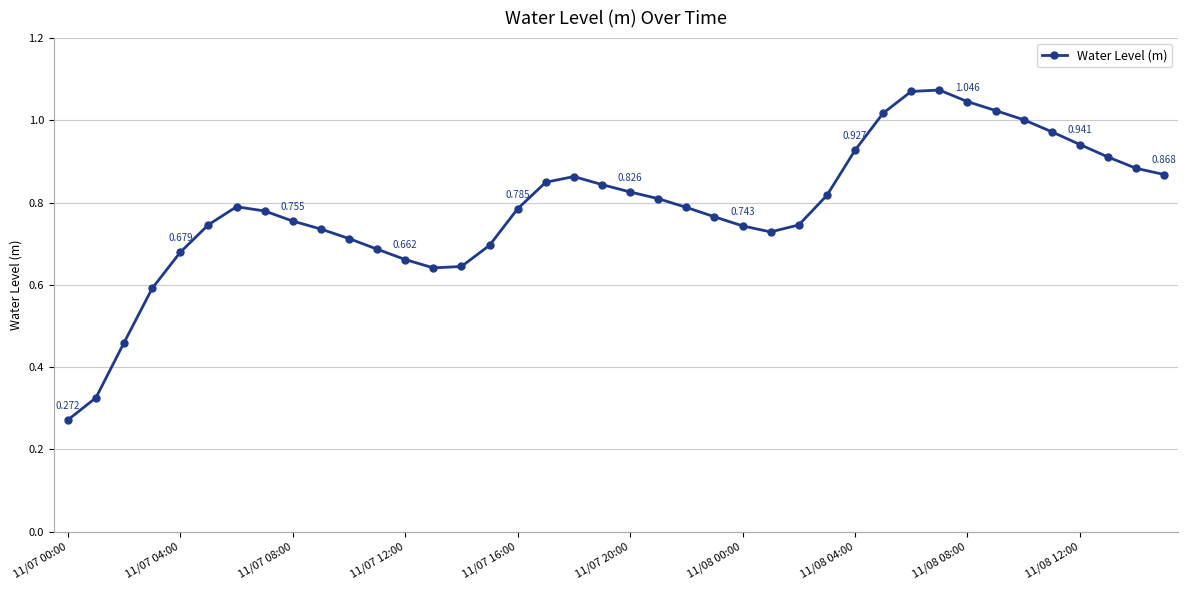

True or false: there are more than 2 points higher than both neighbors.

True